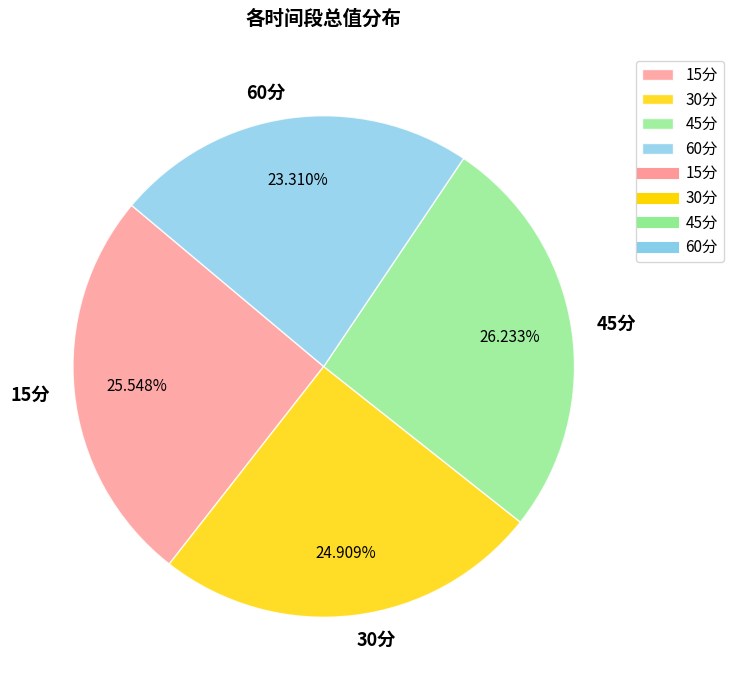

Rank the categories by value from lowest to highest.

60分, 30分, 15分, 45分